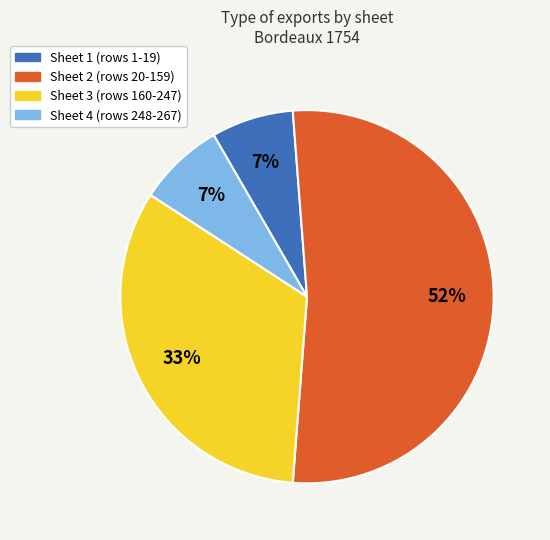

True or false: Sheet 3 accounts for 22% of the total.

False